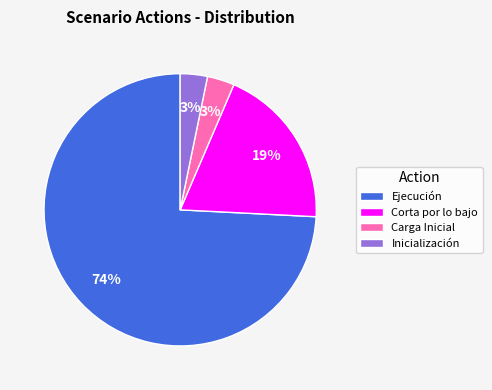

How many segments does this pie chart have?

4